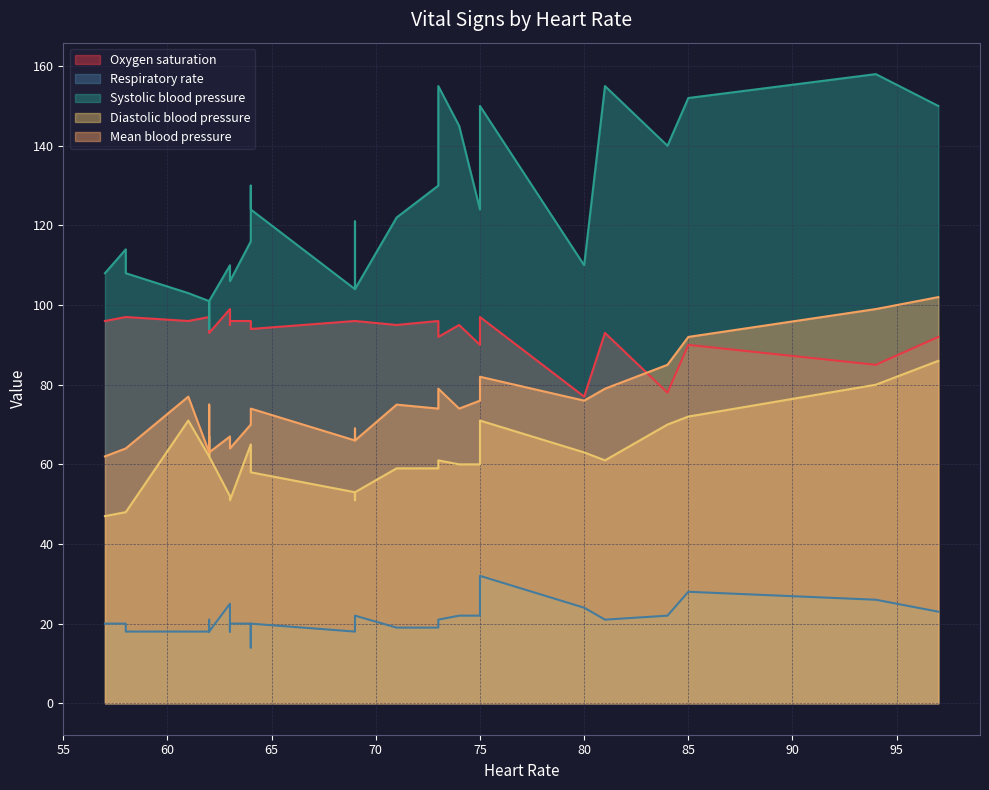

The value of Systolic blood pressure at 75 is 150. True or false?

True